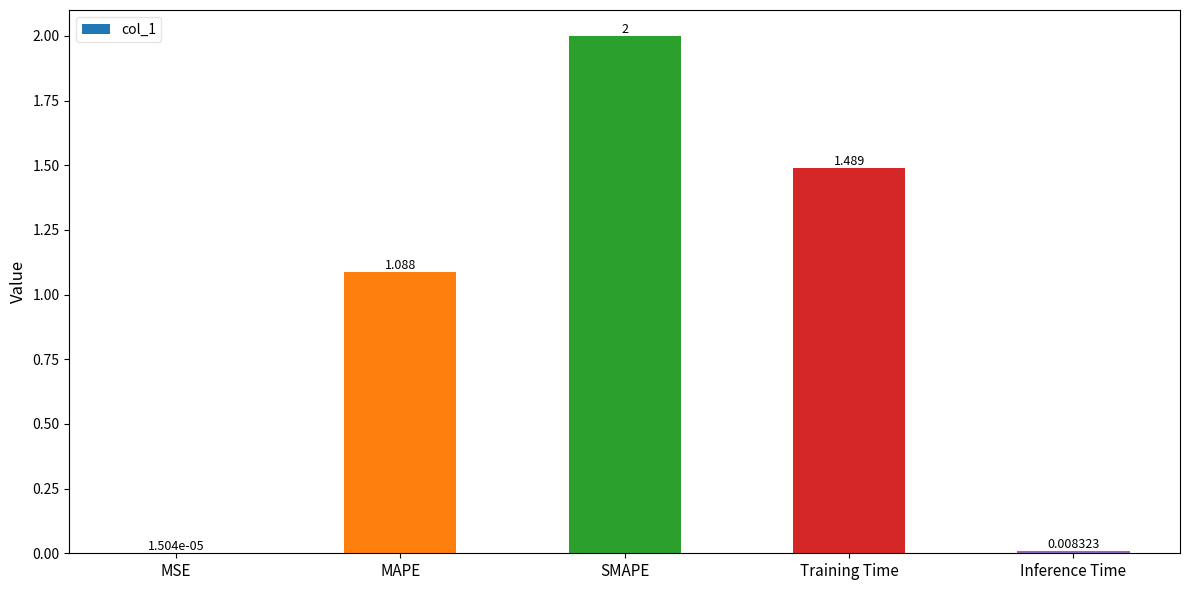

What is the change in value from SMAPE to Inference Time?

-2.0